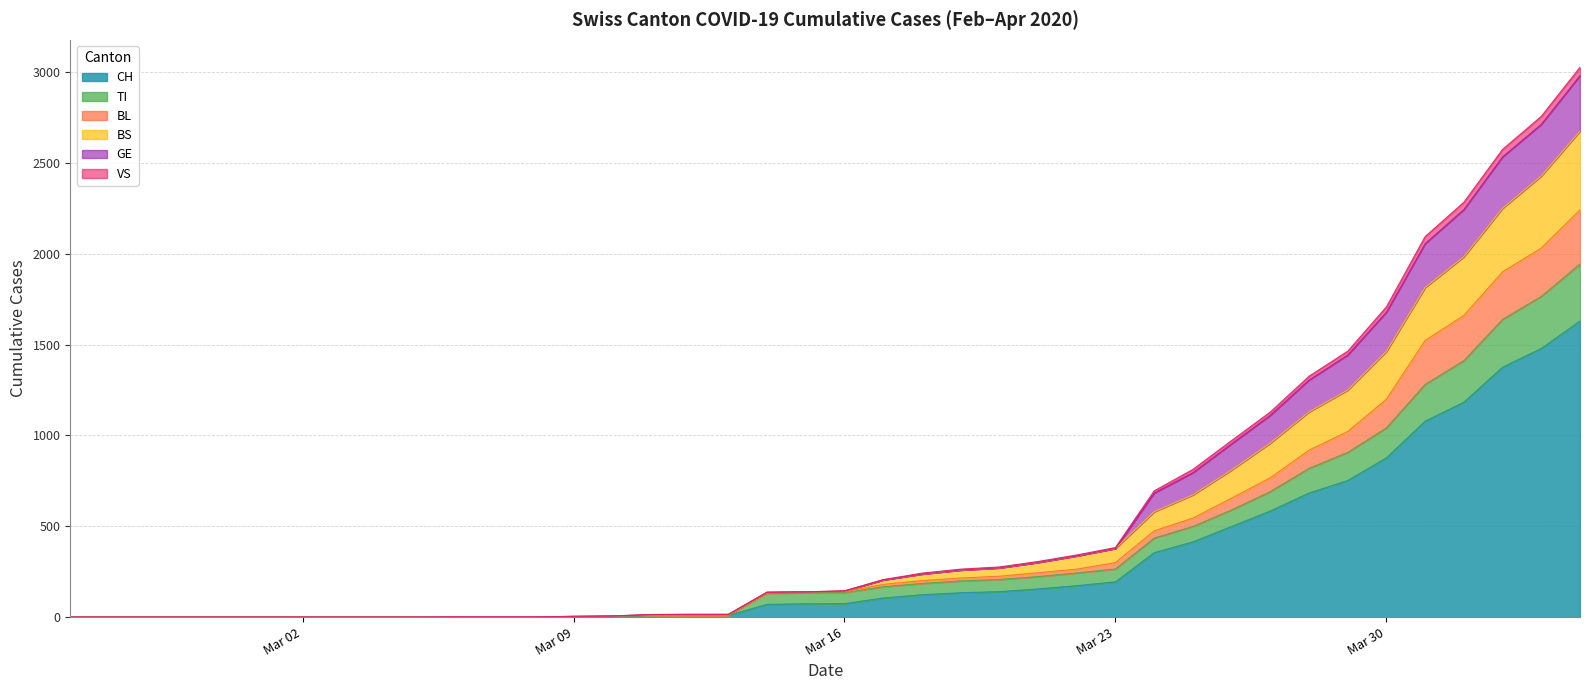

How many data points in CH are less than 74?

20